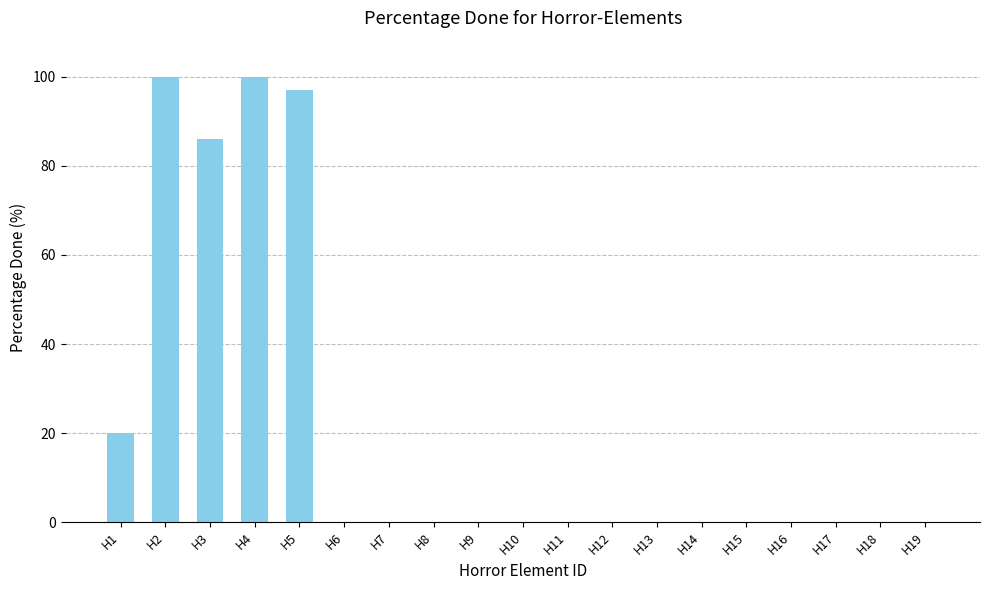

Reading left to right, extract all data points from this chart.

20	100	86	100	97	0	0	0	0	0	0	0	0	0	0	0	0	0	0